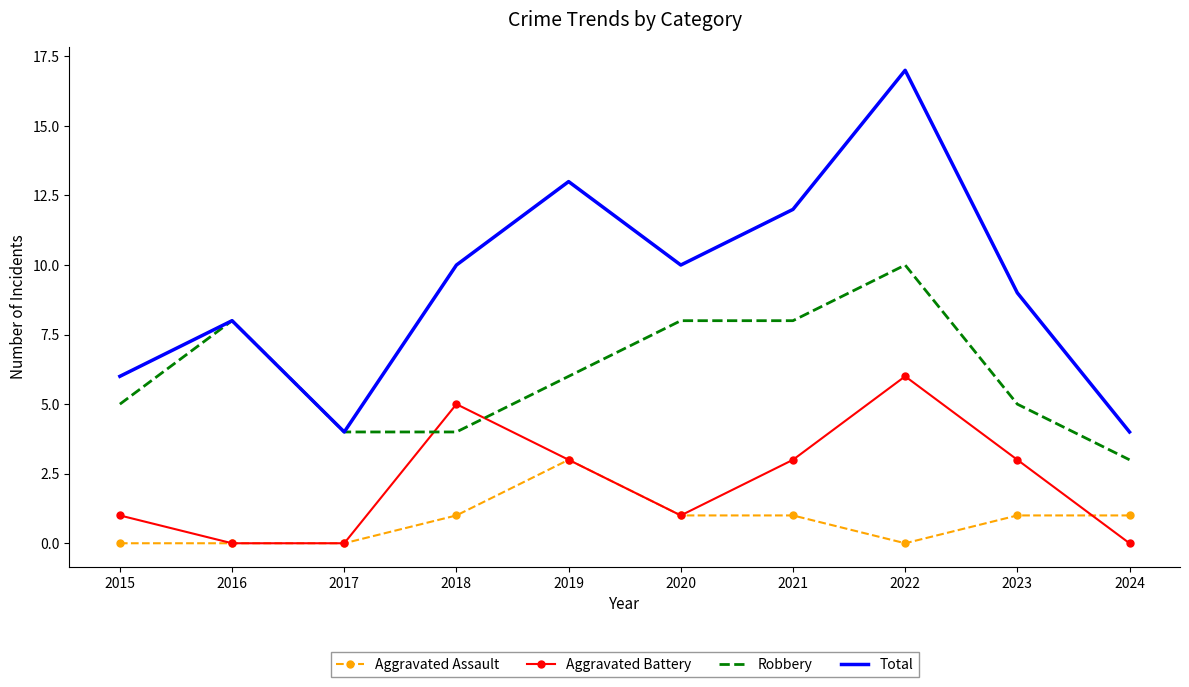

What are all the series names shown in the legend?

Aggravated Assault, Aggravated Battery, Robbery, Total